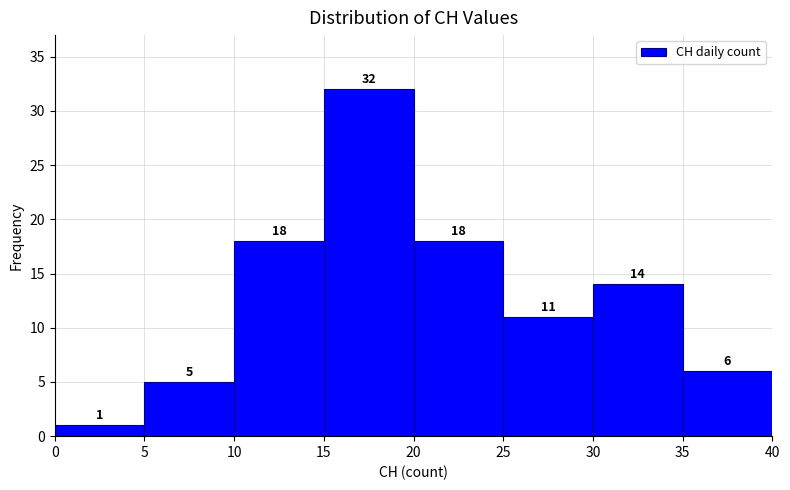

Reading left to right, list every bar in this chart as the range it spans on the x-axis followed by its height.

0 to 5: 1
5 to 10: 5
10 to 15: 18
15 to 20: 32
20 to 25: 18
25 to 30: 11
30 to 35: 14
35 to 40: 6